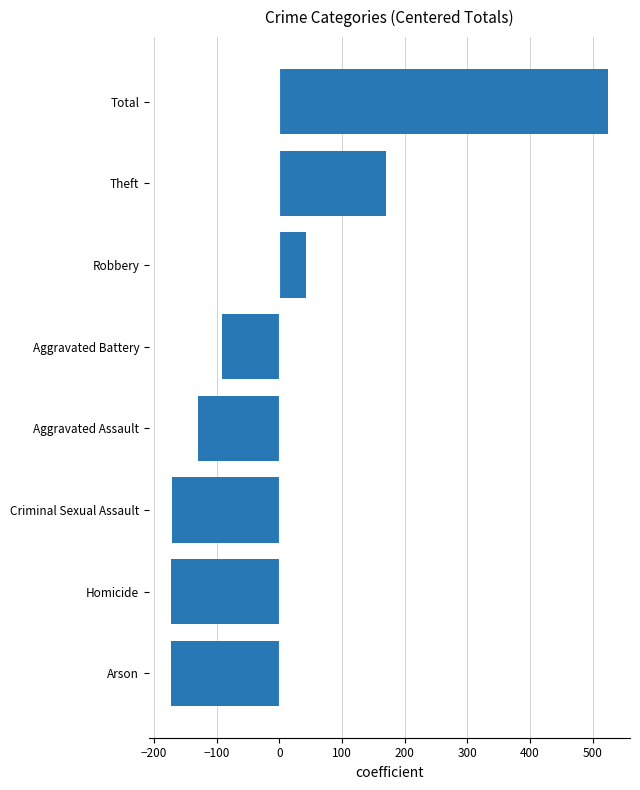

What is the greatest value displayed?

524.9